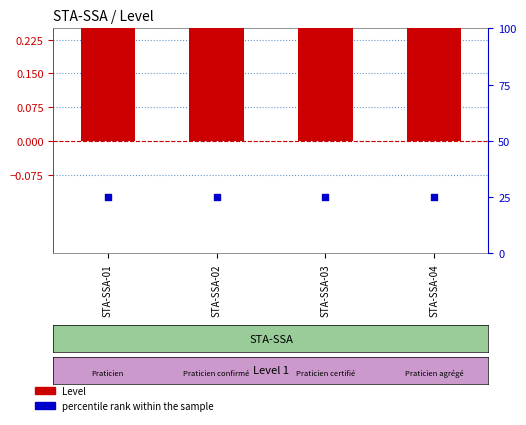

What are all the series names shown in the legend?

Level, percentile rank within the sample